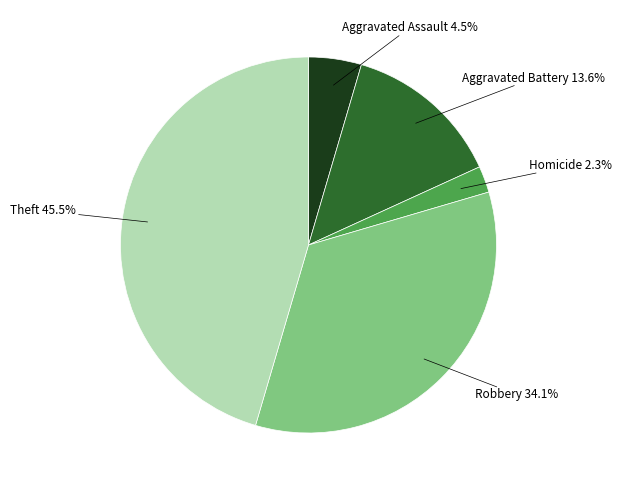

Does any single category account for the majority?

No